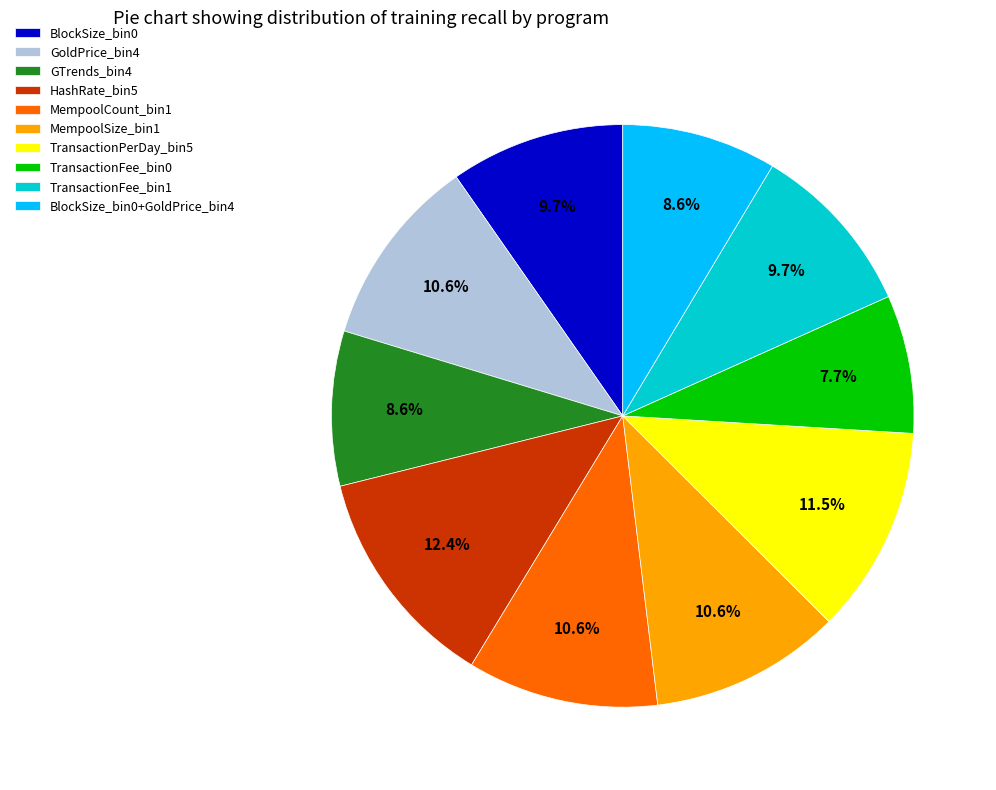

What is the smallest slice in the pie chart?

TransactionFee_bin0